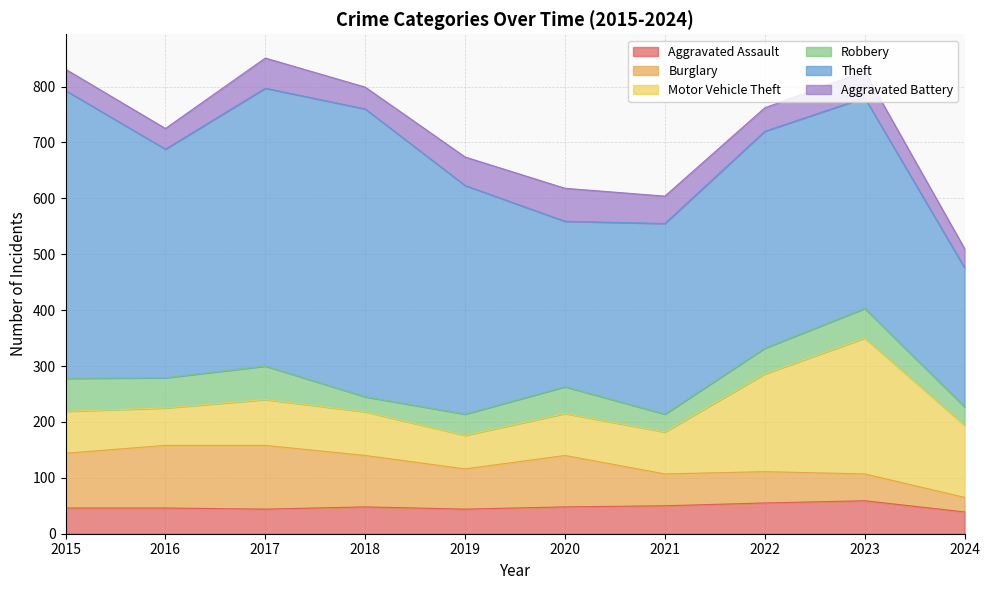

At 2021, list the series in order from largest to smallest.

Theft, Motor Vehicle Theft, Burglary, Aggravated Assault, Aggravated Battery, Robbery